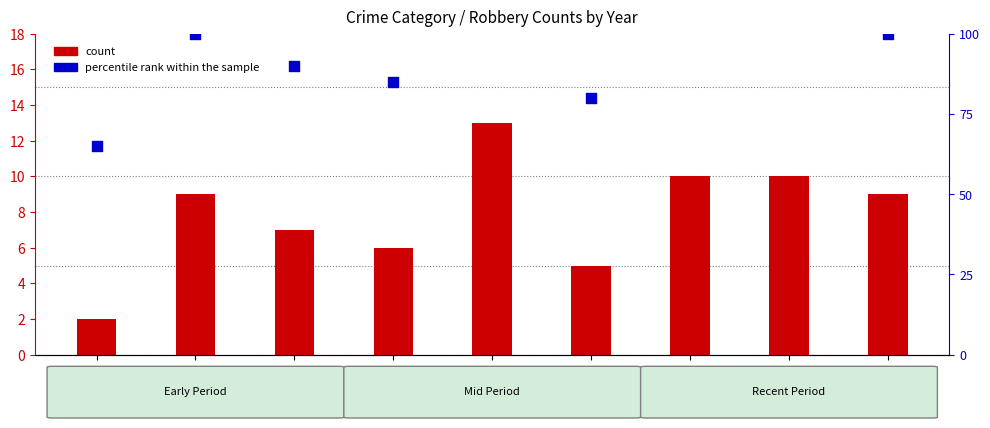

At which category is the sum across all series the highest?

2019